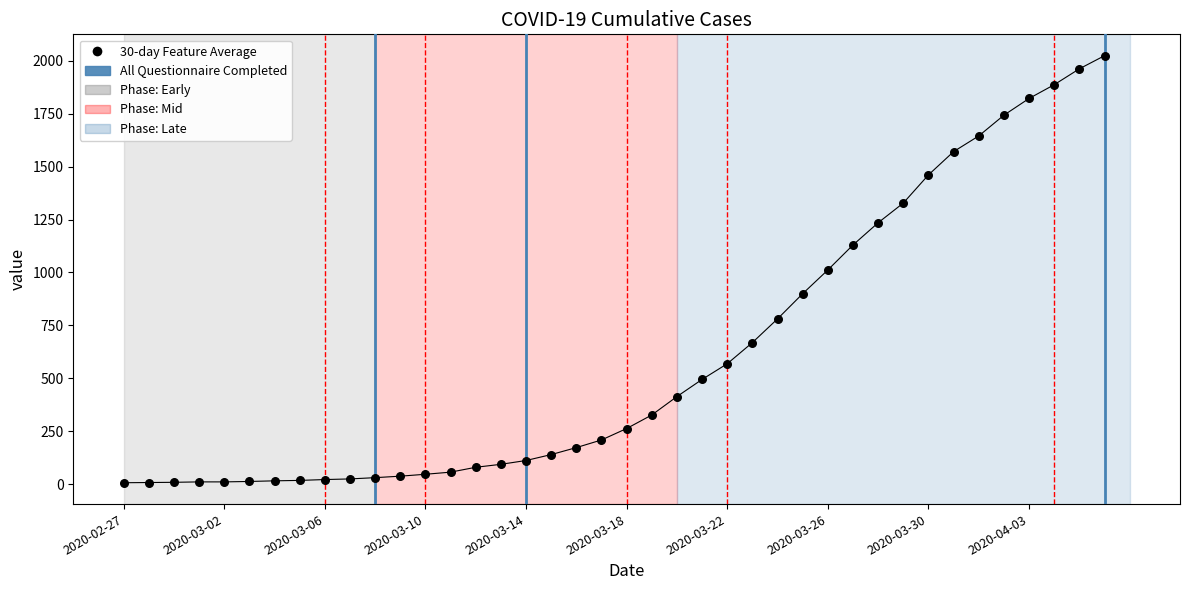

What is the range of Y values (max minus min)?

2017